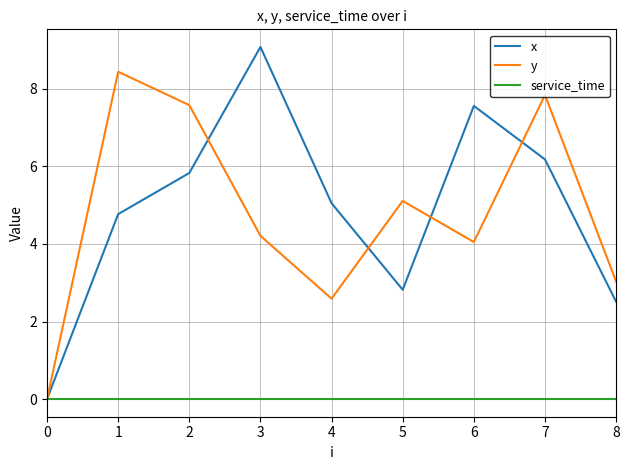

Which series changed the most between 1 and 7?

x